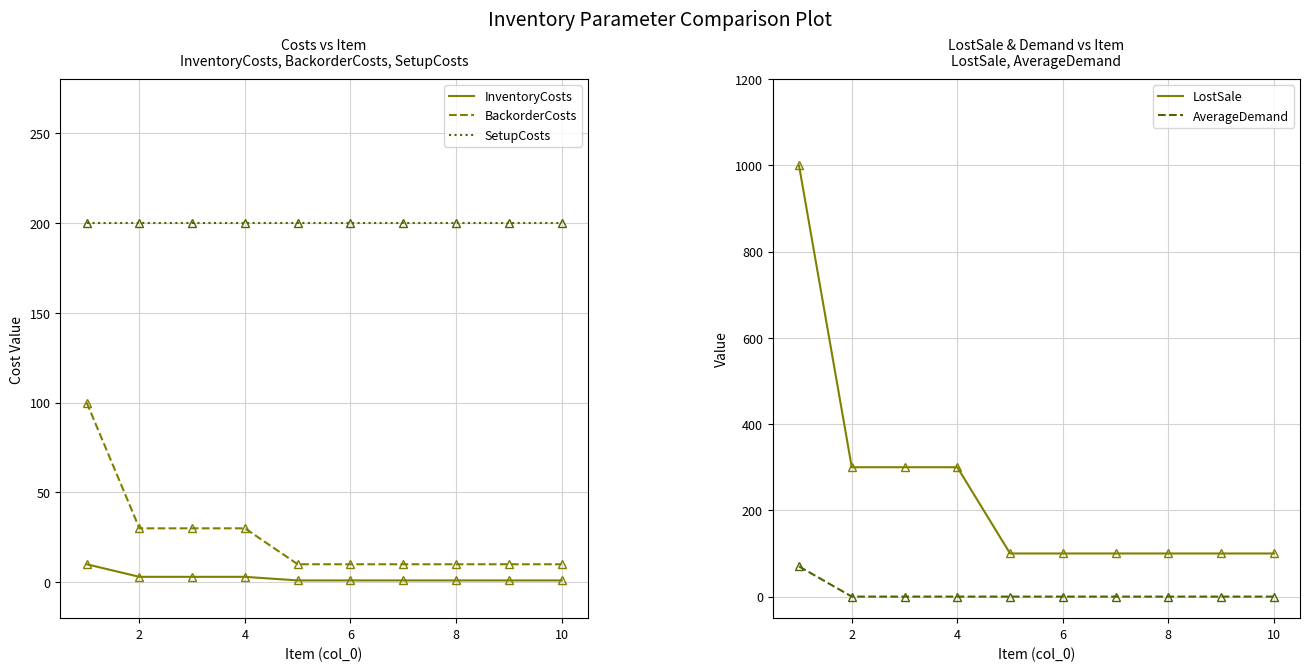

True or false: BackorderCosts and AverageDemand intersect in this chart.

False